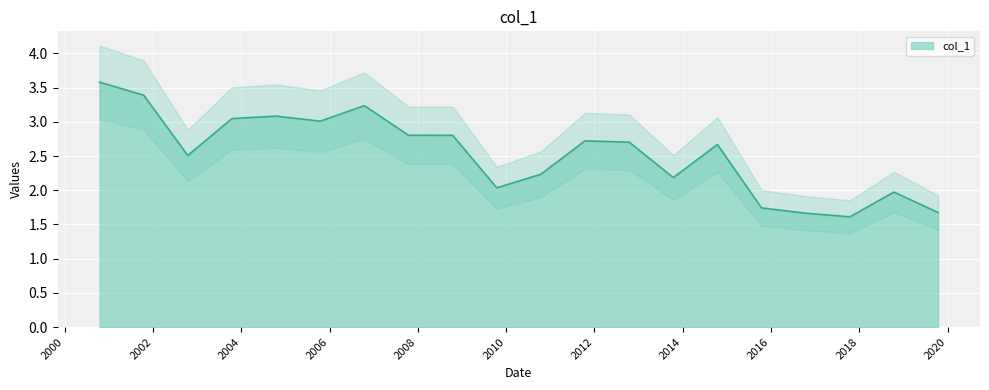

How many values are below 2?

5